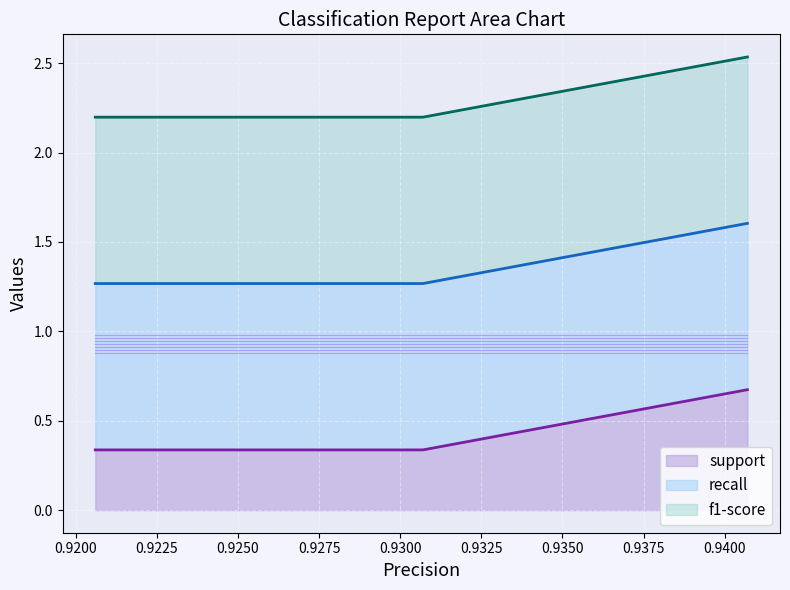

Which series has the largest range (max minus min)?

support (line)